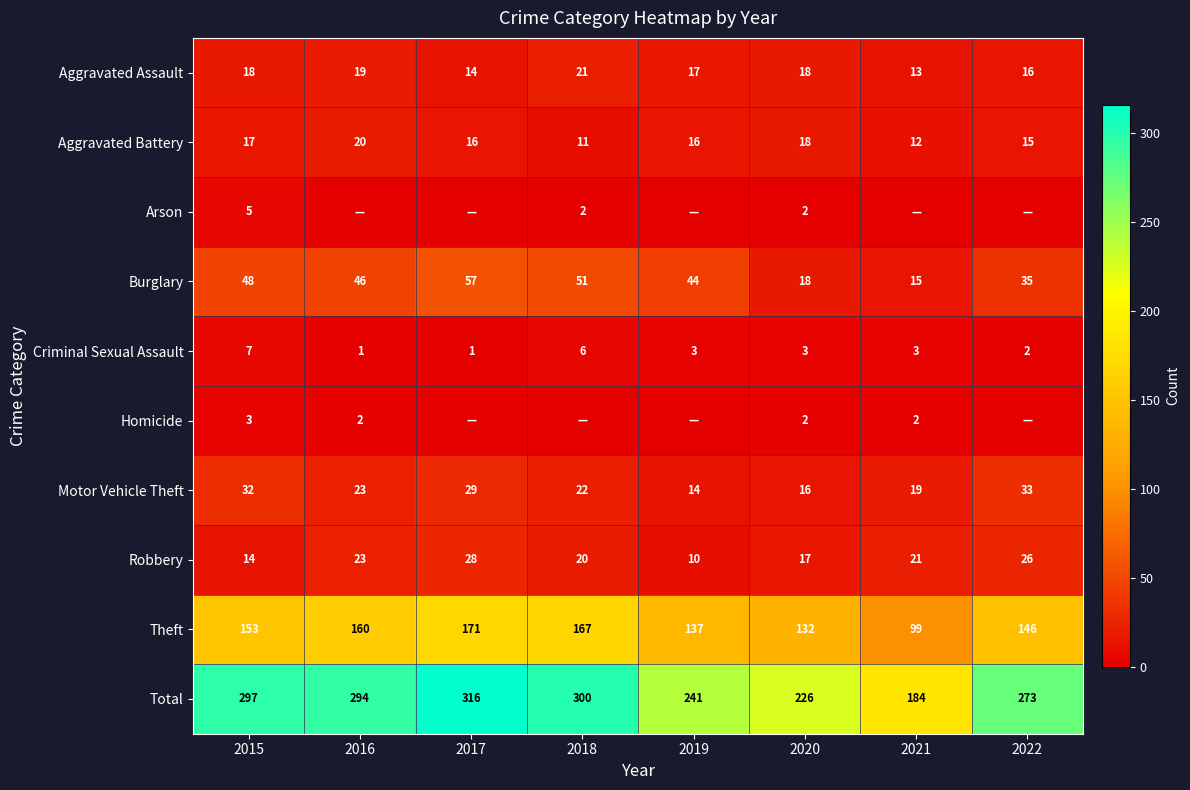

At which category is the sum across all series the highest?

2017